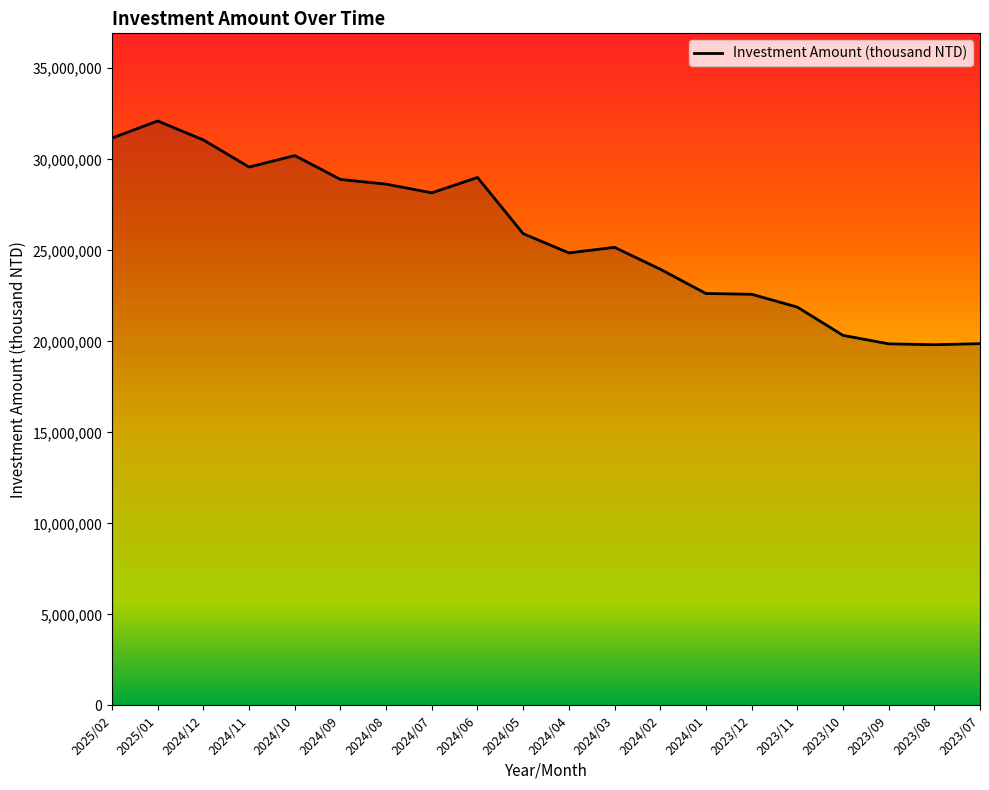

What is the sum of the values at 2023/11 and 2024/07?

50040414